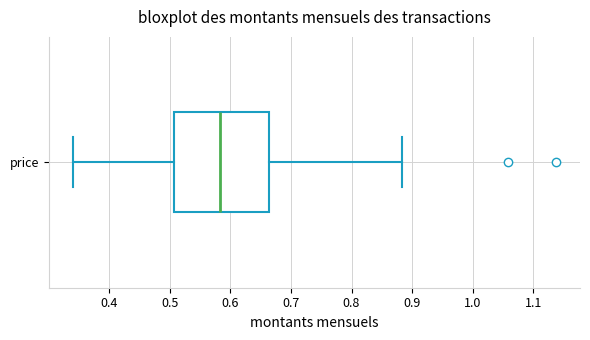

Where does the right whisker of the box for price end on the x-axis? The values are not printed on the chart, so give them approximately, as read against the axis.

0.88